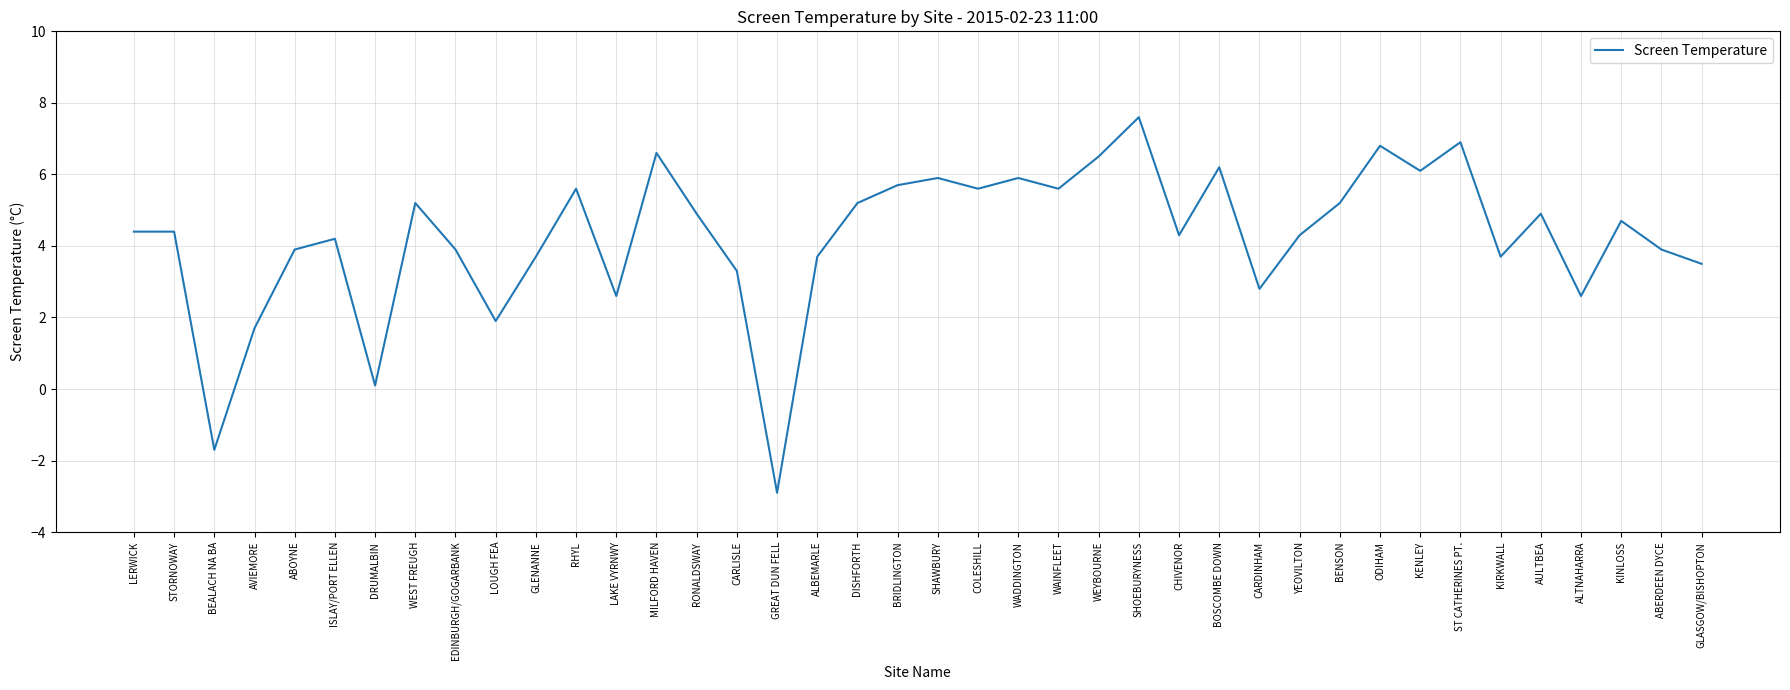

What is the sum of all values?

169.4